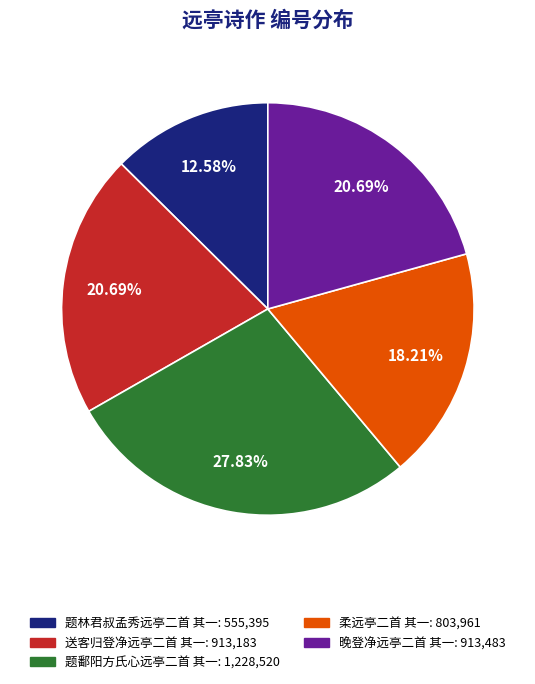

Does 柔远亭二首 其一 represent more than half of the total?

No